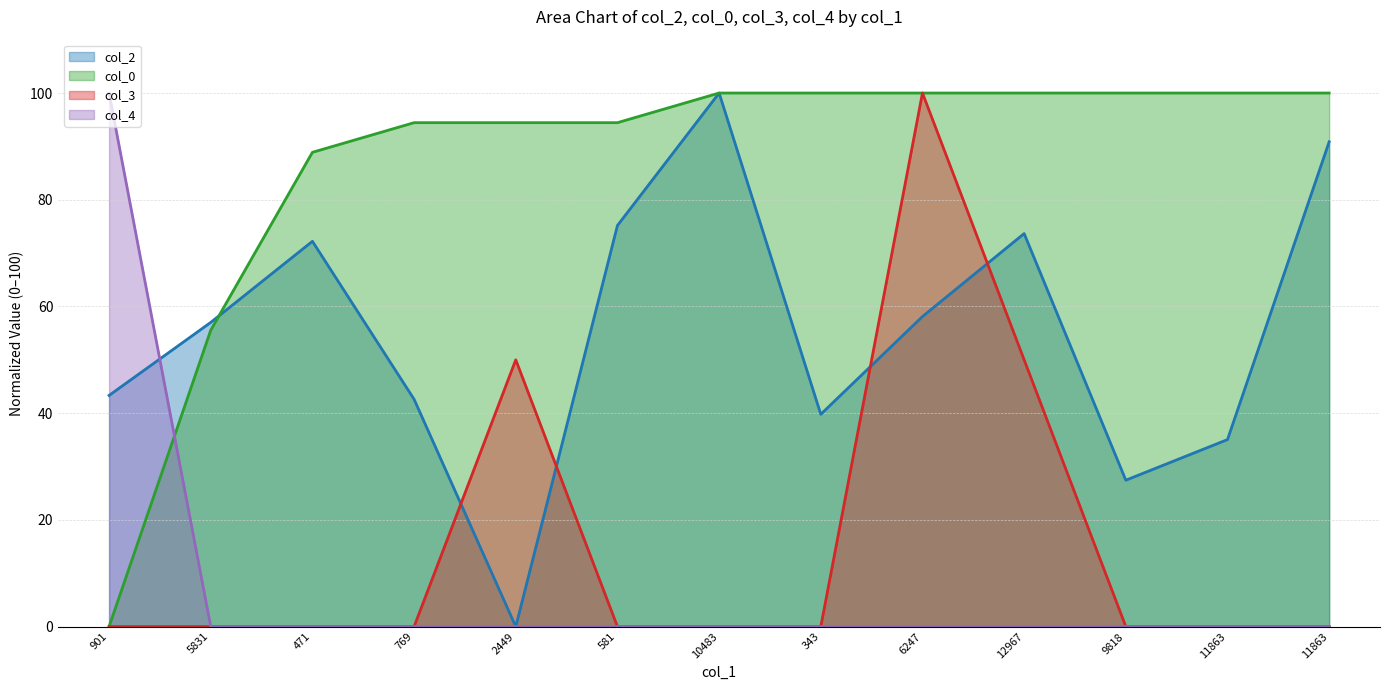

At which label does col_2 reach its minimum?

2449